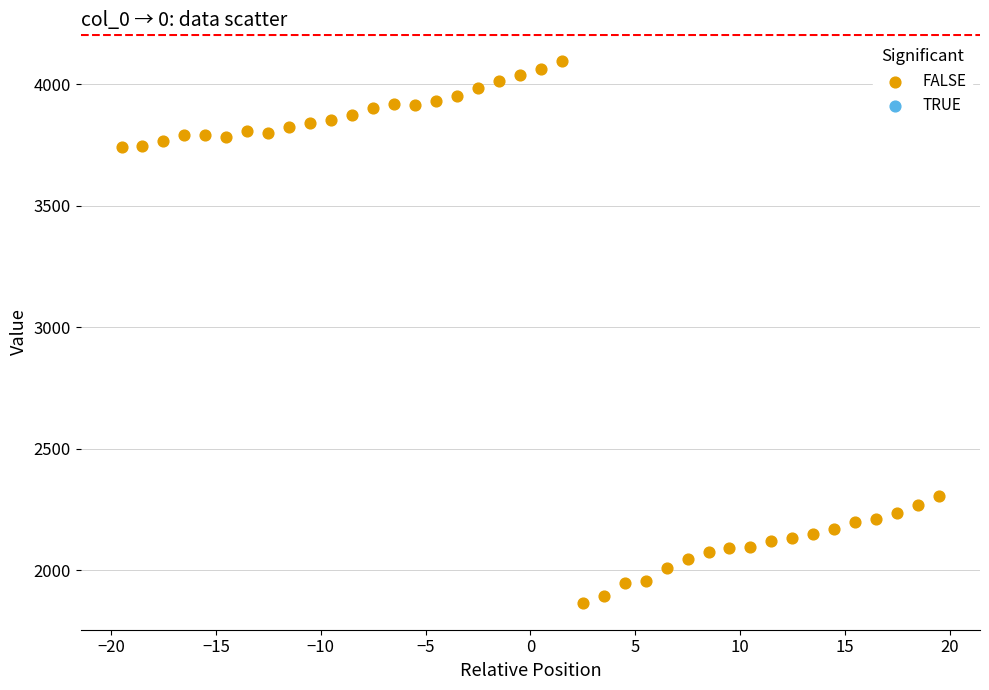

What Y value in the scatter plot is closest to 2981?

2305